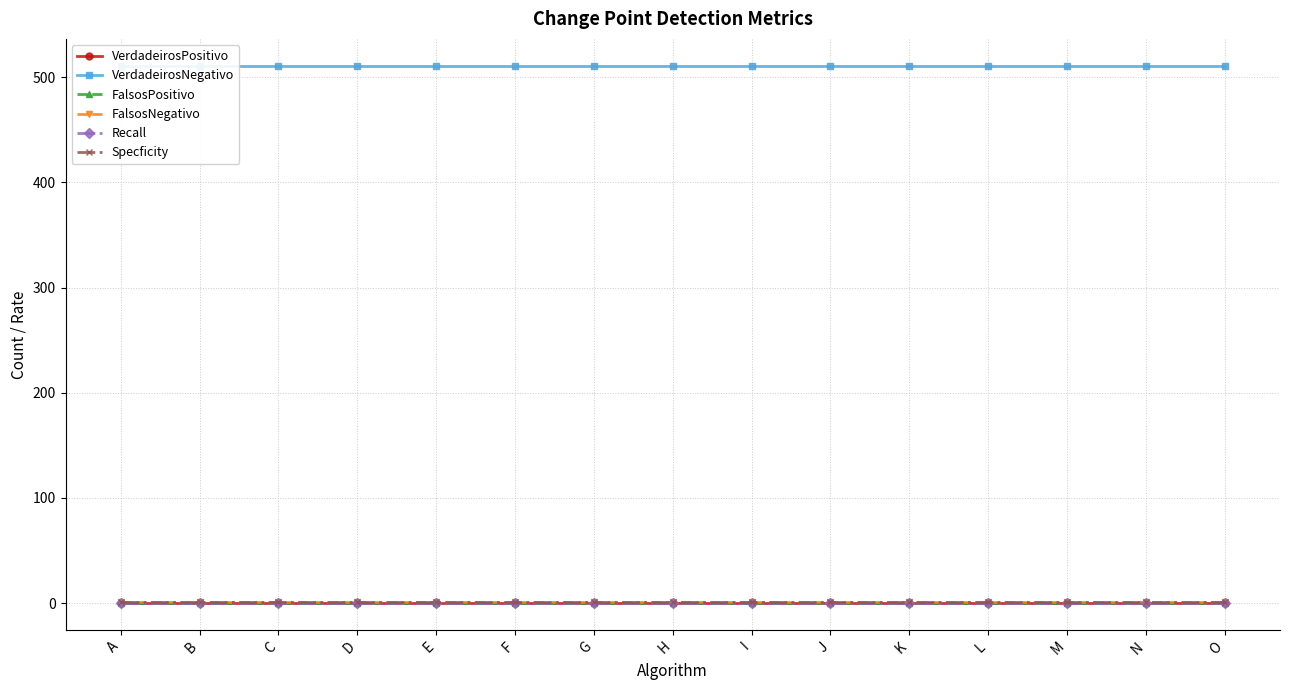

What is the sum of all FalsosNegativo values?

15